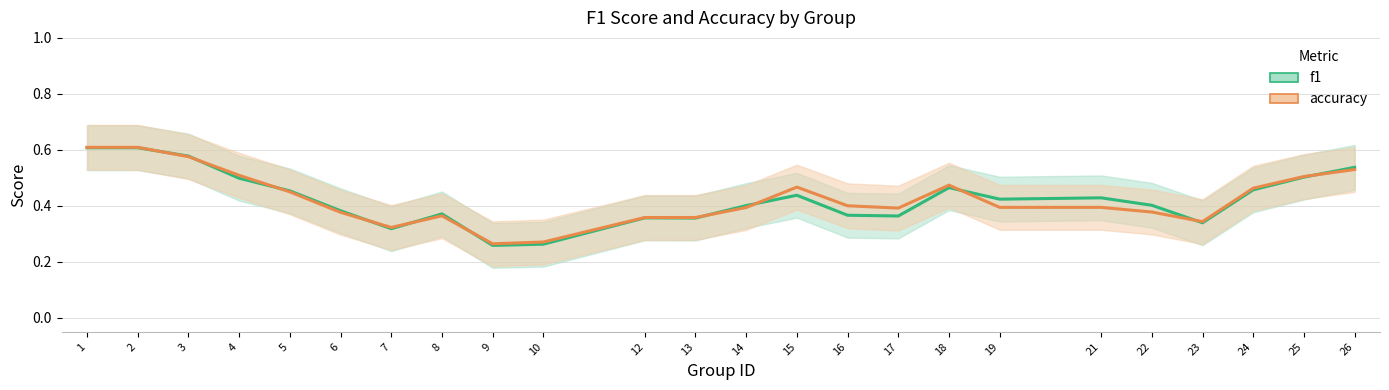

At which category is the sum across all series the highest?

2